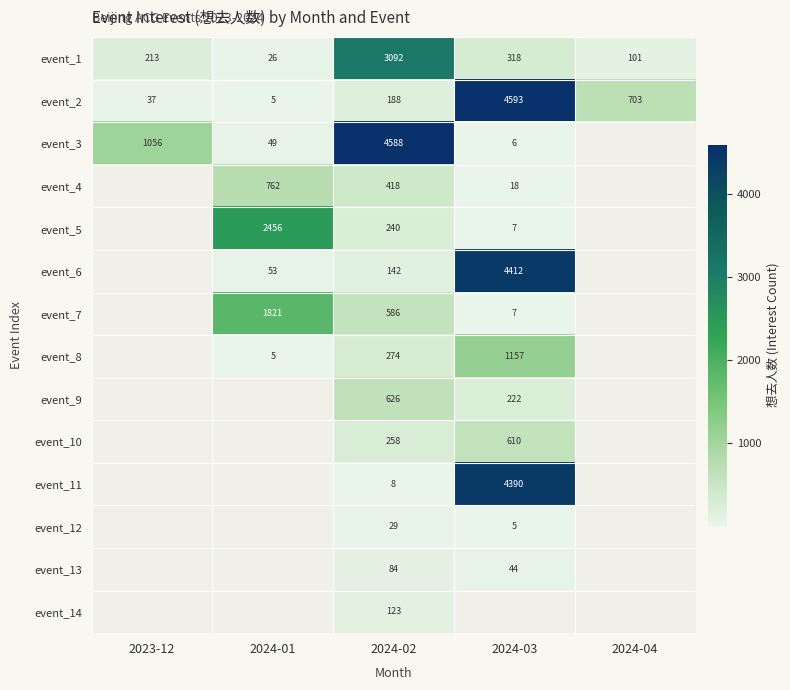

The event_6 series shows 78.7 at 2024-01. True or false?

False